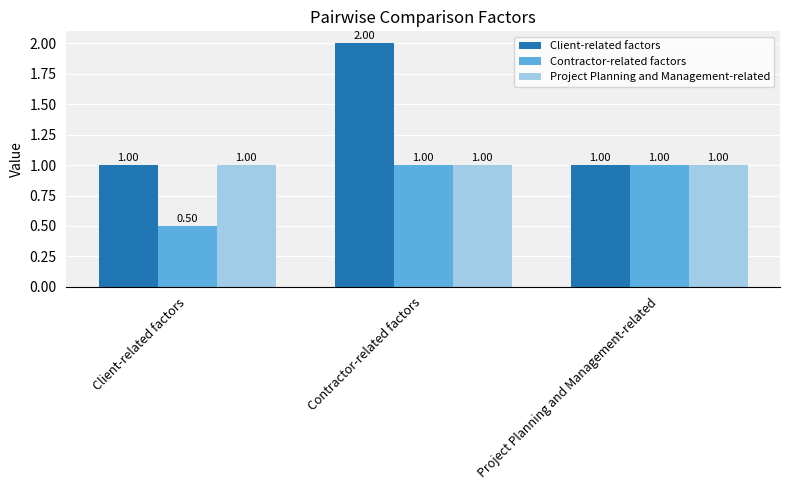

What is the spread (max minus min) of values at Contractor-related factors?

1.0